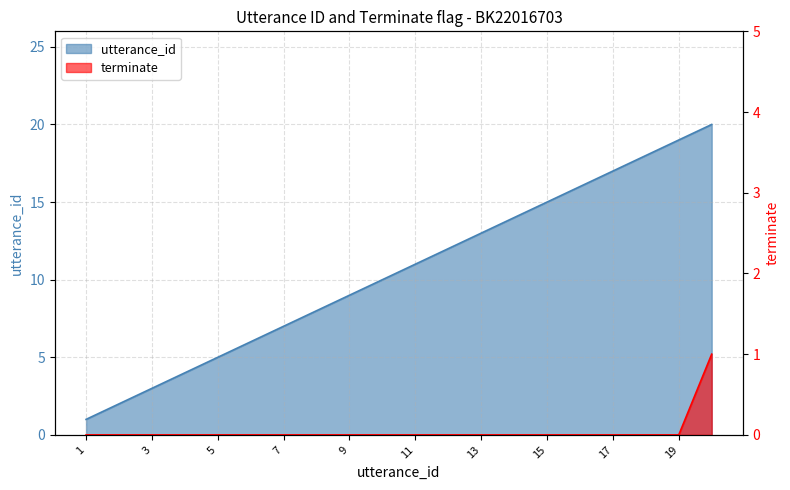

Rank the series by their maximum value, from lowest to highest.

terminate, utterance_id